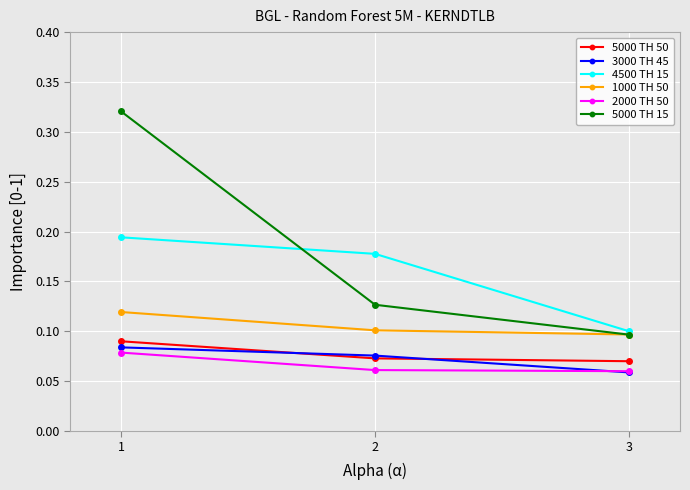

Is the value of 2000 TH 50 at 1 greater than the value of 1000 TH 50 at 3?

No